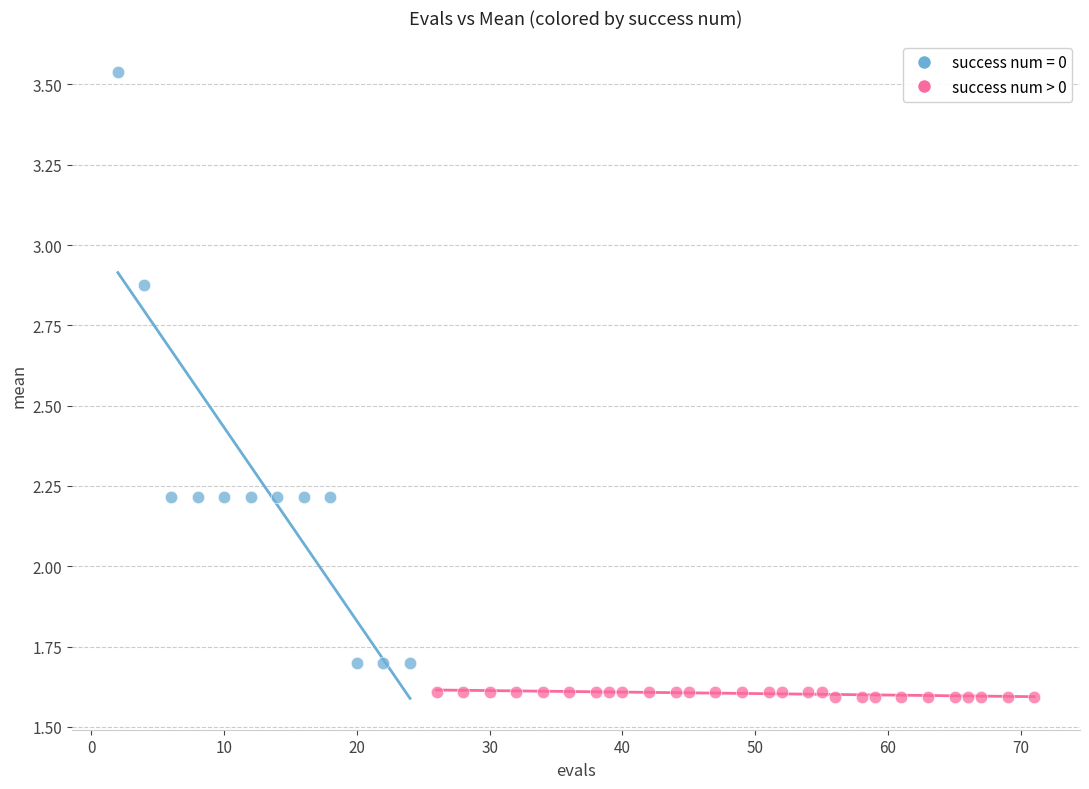

Which series contains the highest Y value?

success num = 0